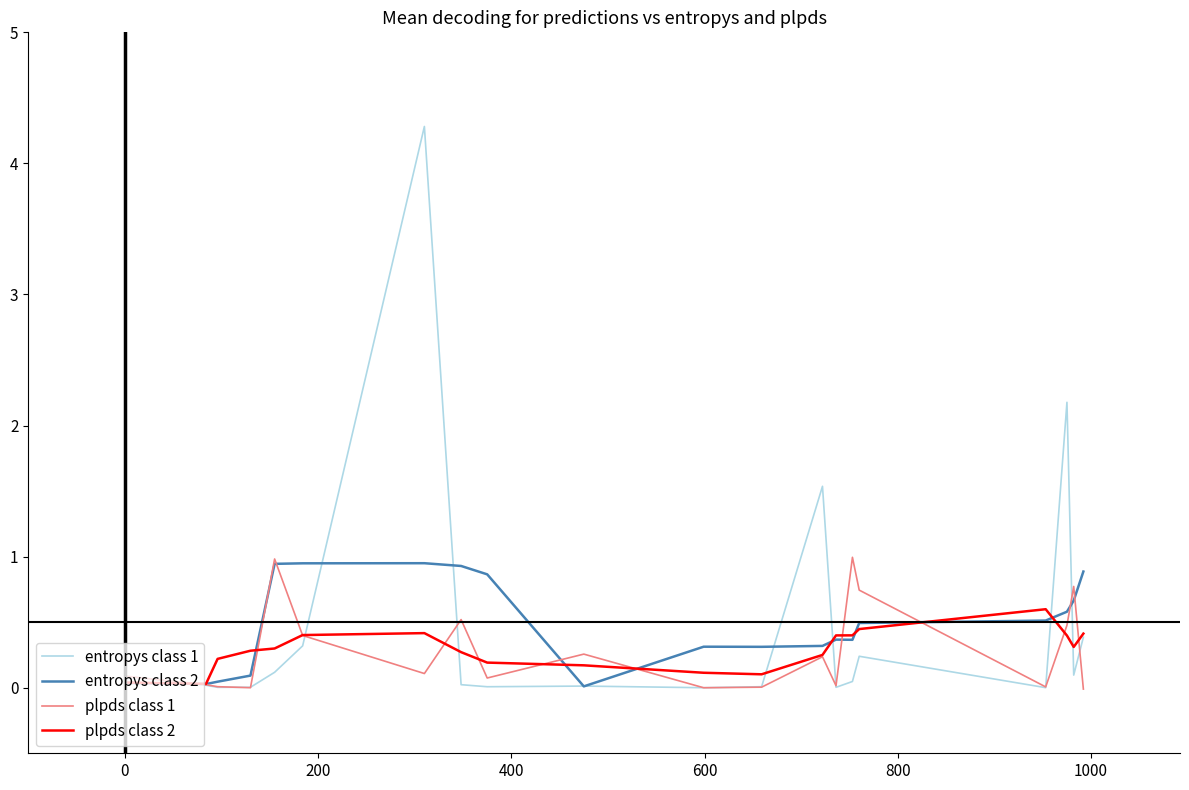

What is the greatest value displayed?

4.3